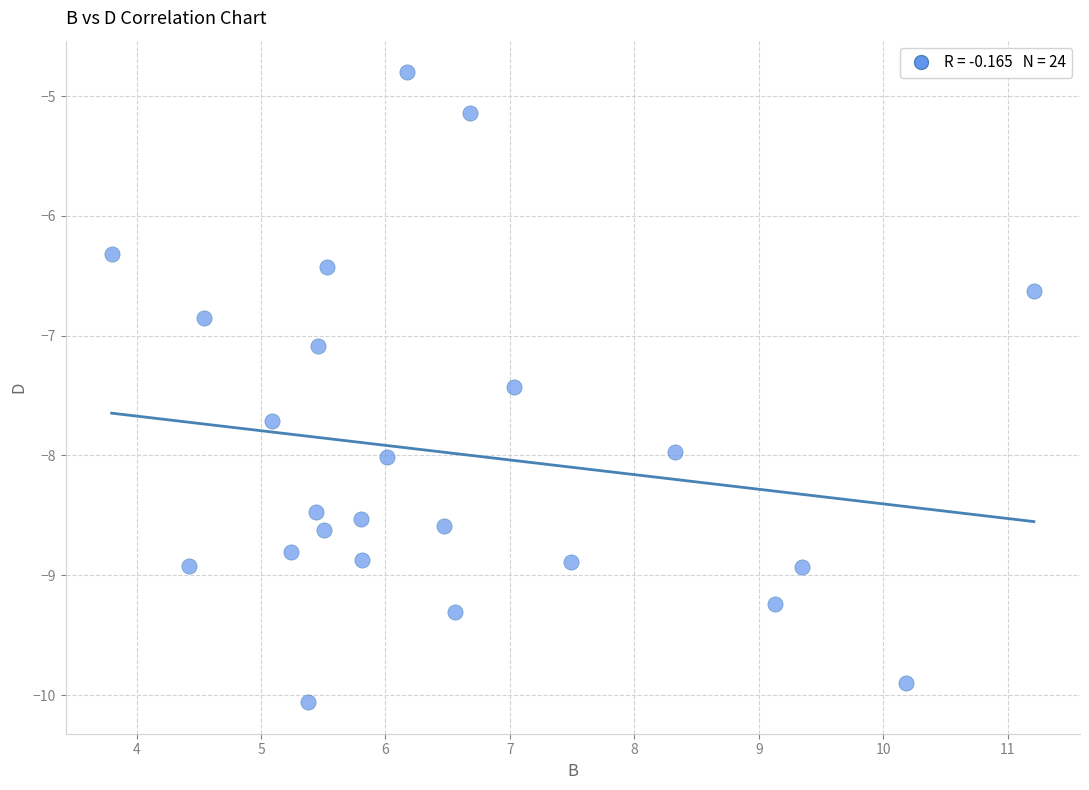

What is the range of Y values (max minus min)?

5.3